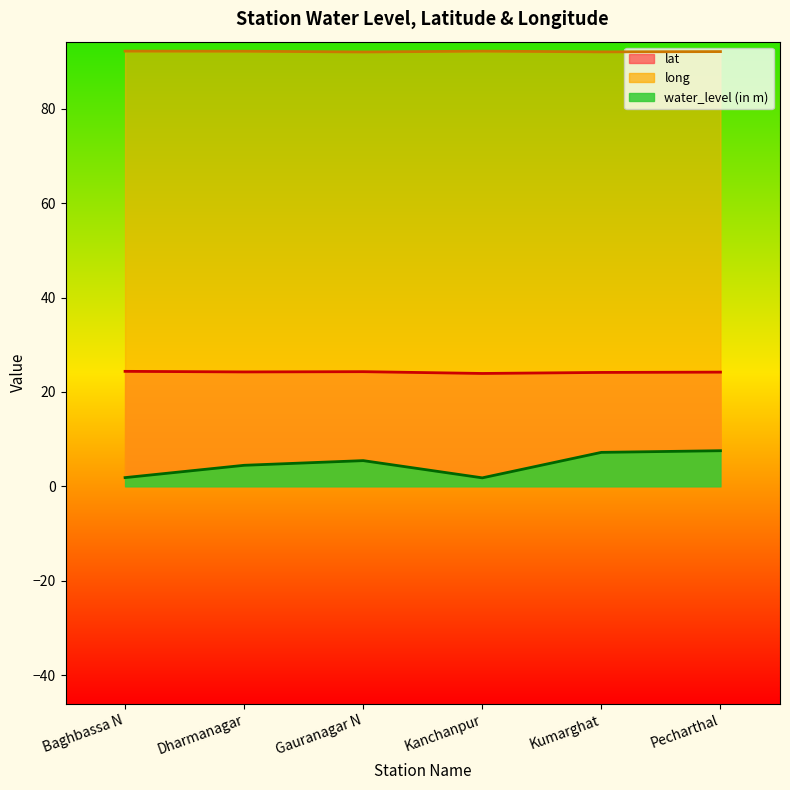

What is the label of the 2nd point from the right?

Kumarghat